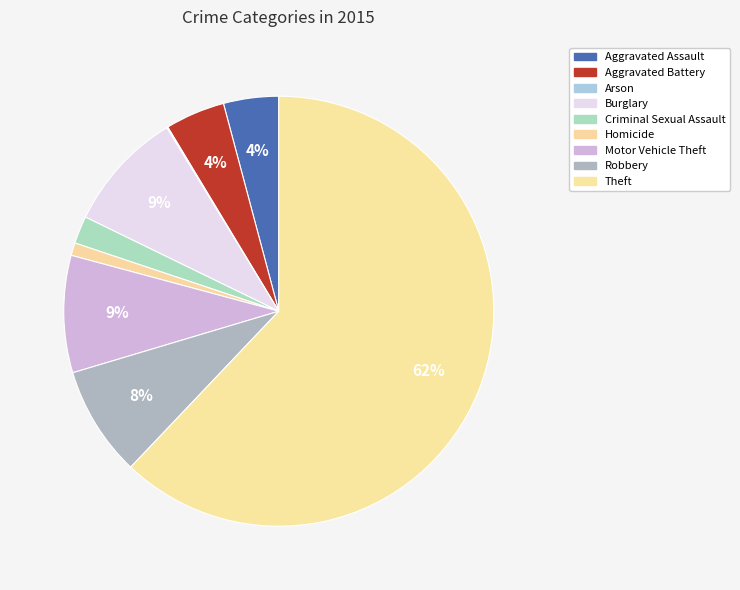

Which category has the smallest portion of the pie?

Arson